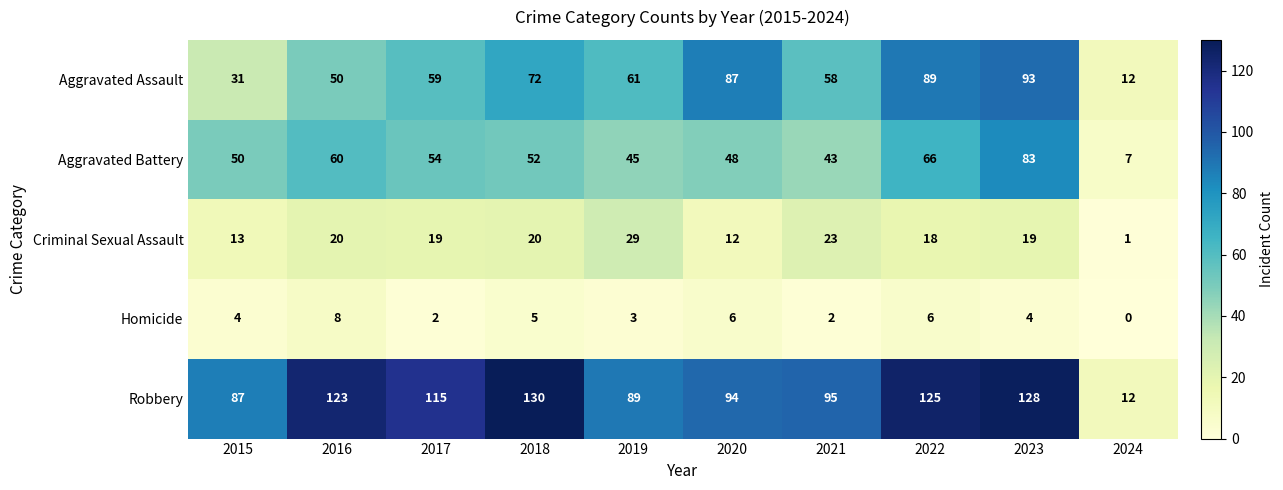

At which label does Aggravated Battery first exceed 52?

2016